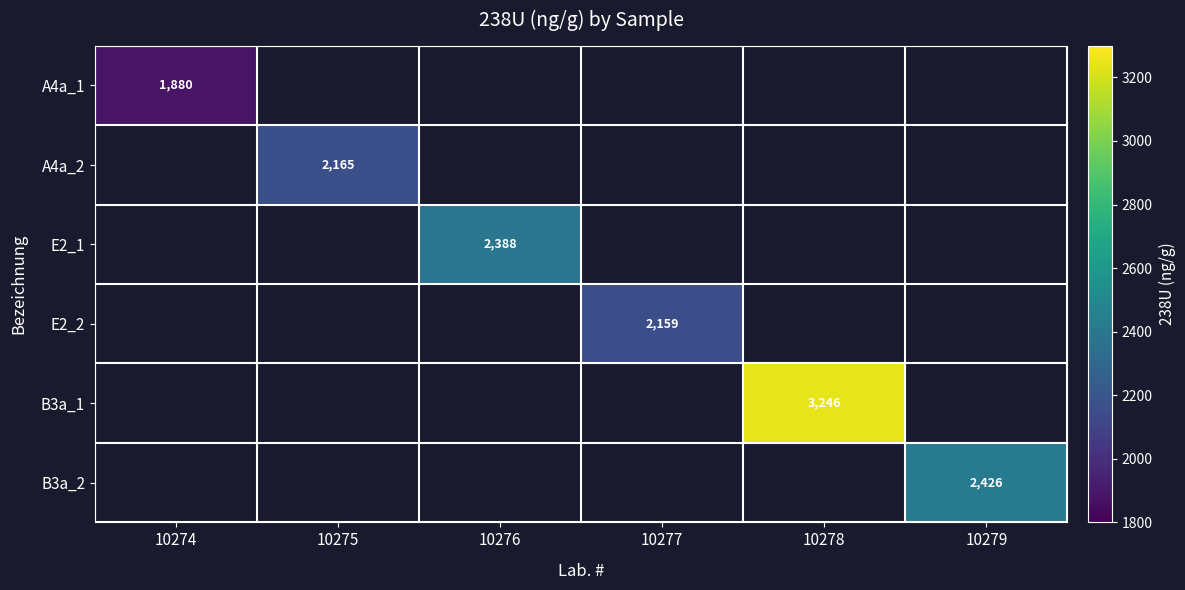

Which category has the lowest value across all series?

10274